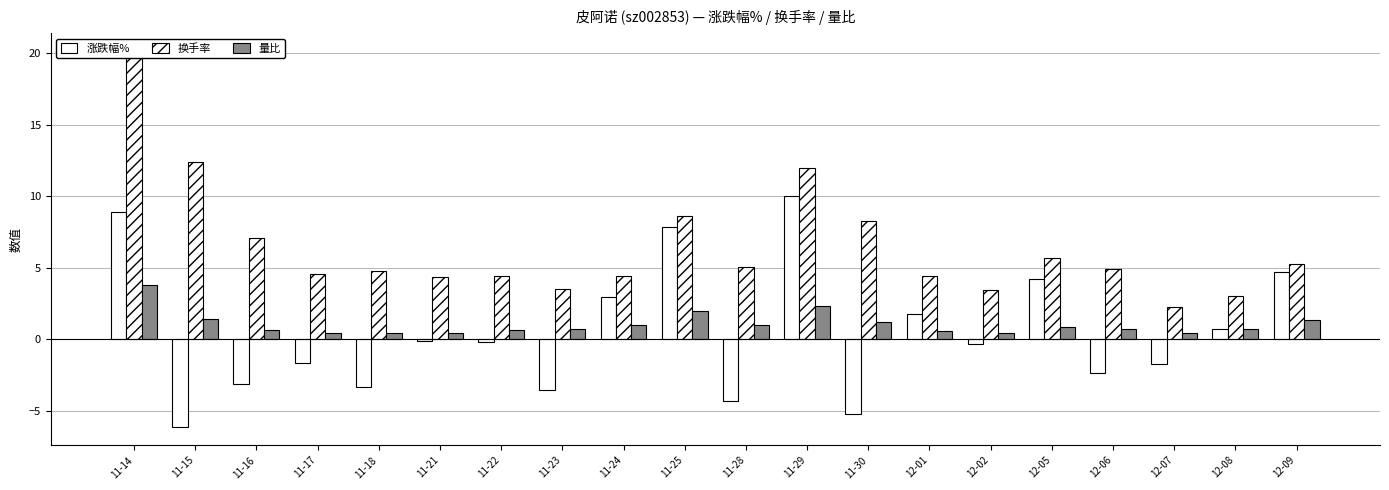

At which label does 换手率 reach its minimum?

12-07